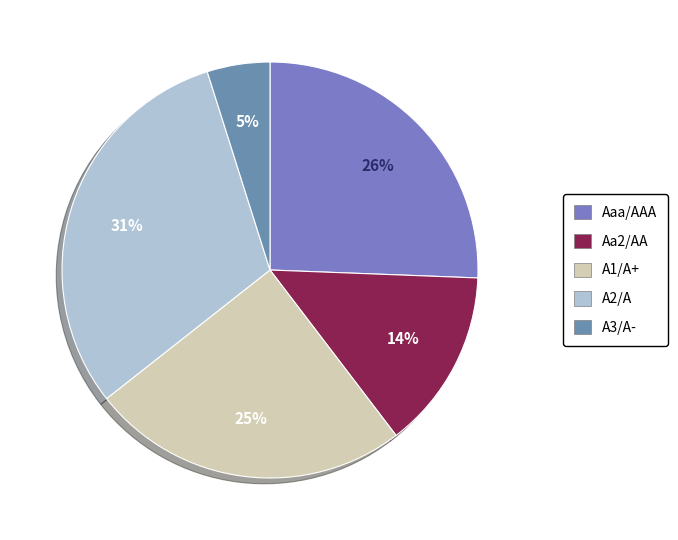

To the nearest percent, what portion does Aaa/AAA represent?

26%